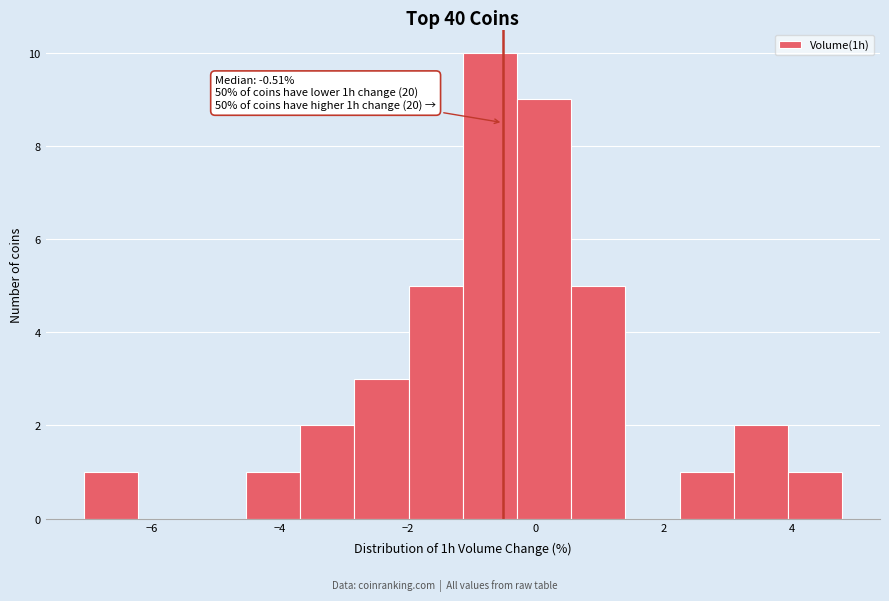

Which range on the x-axis has the tallest bar?

-1.2 to -0.2